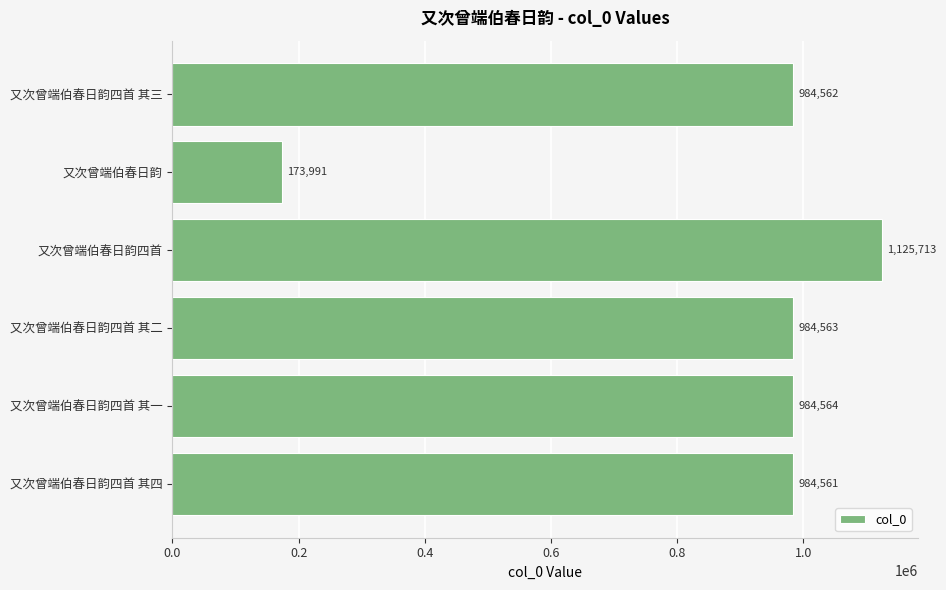

What is the difference between the maximum and second lowest values?

141152